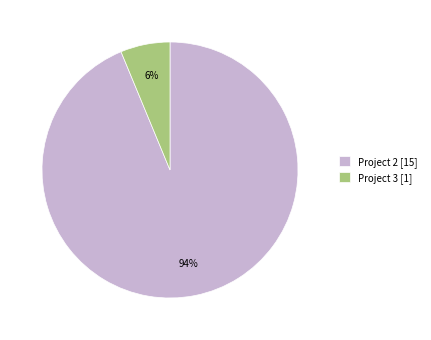

Which category accounts for the majority?

Project 2